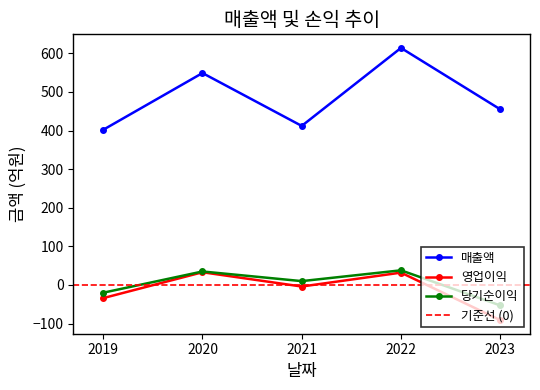

Rank the series by their maximum value, from highest to lowest.

매출액, 당기순이익, 영업이익